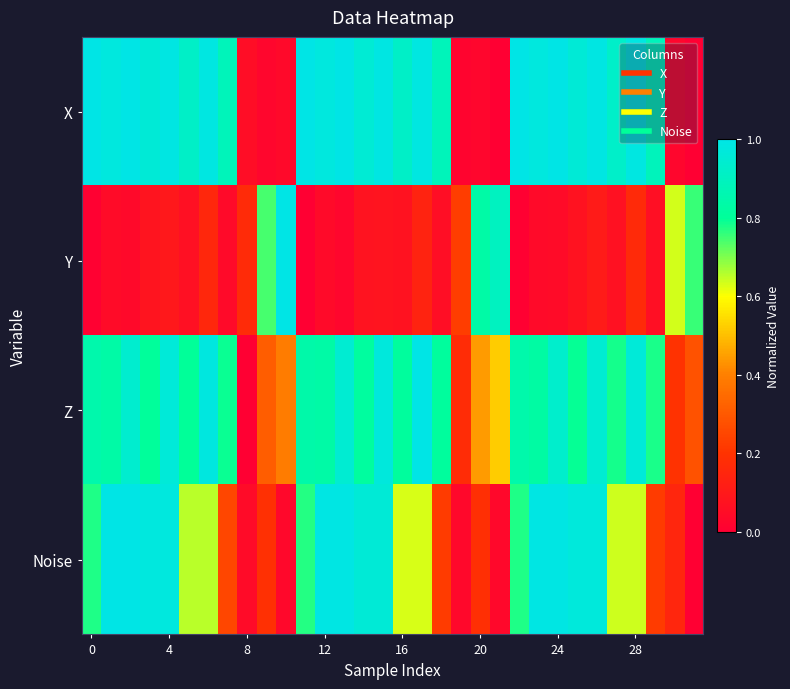

Which series has the largest total across all categories?

X